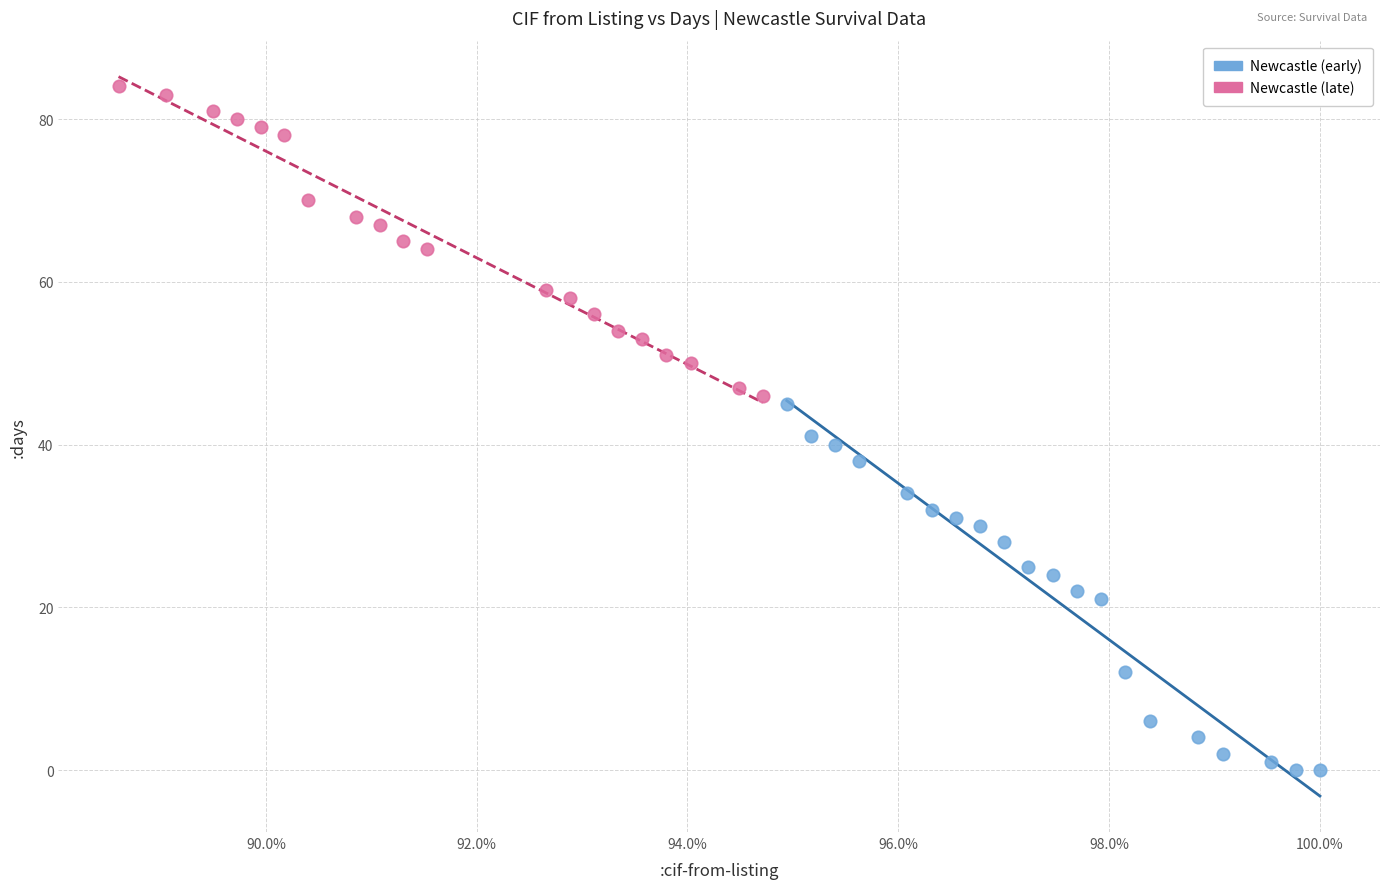

Which series contains the highest Y value?

Newcastle (late)